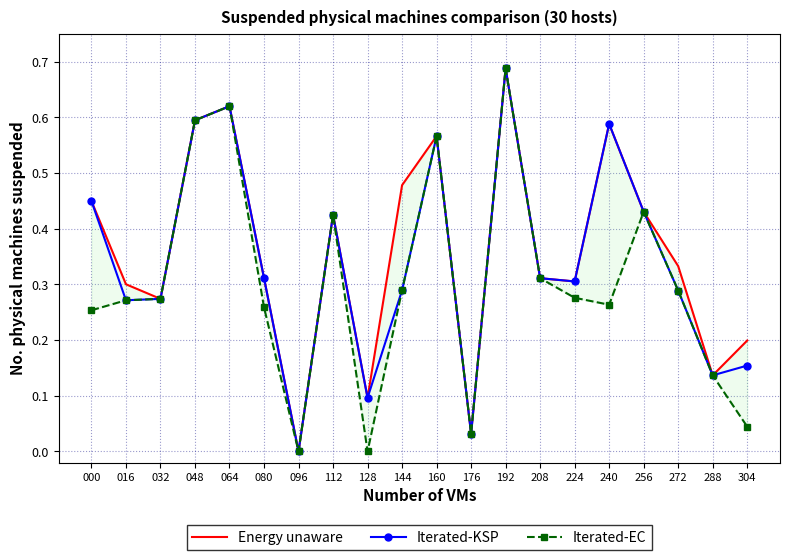

How many values in Iterated-KSP are above zero?

19